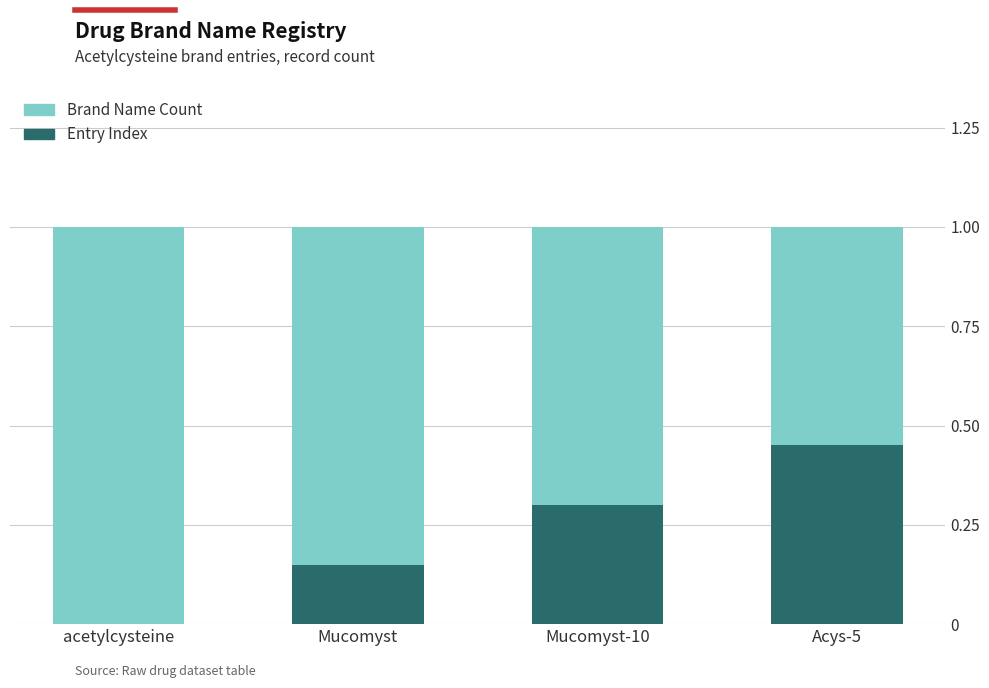

What is the total value across all series at Acys-5?

1.0